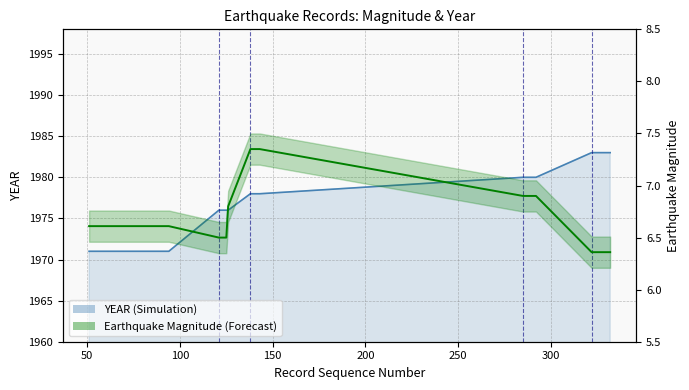

Which label corresponds to the largest value in the chart?

322